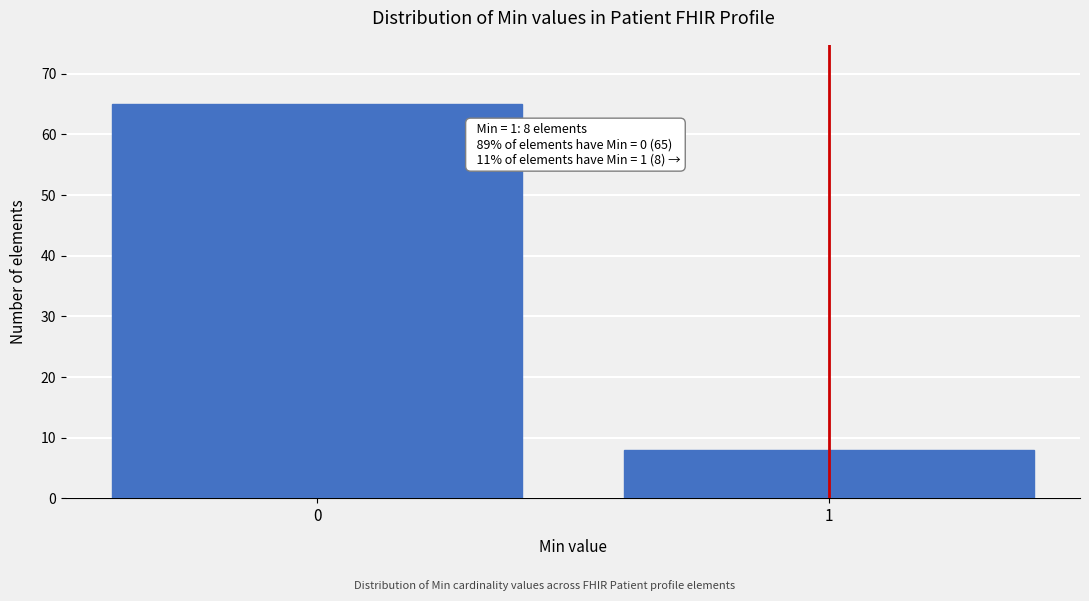

Reading left to right, transcribe all the data shown in this chart.

0=65	1=8